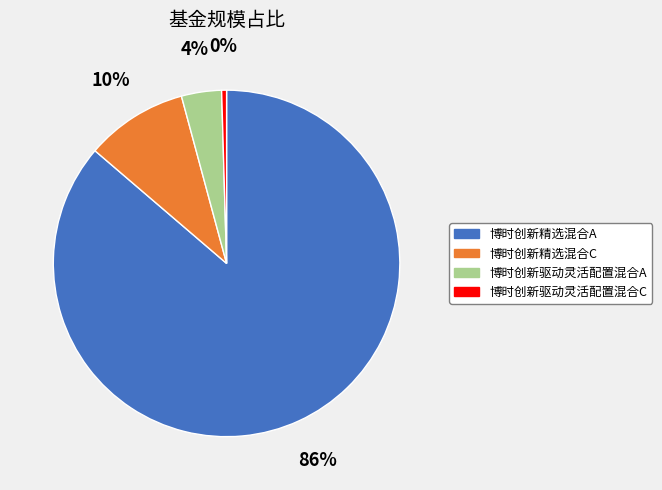

Is the sum of 博时创新精选混合A and 博时创新驱动灵活配置混合C greater than half?

Yes